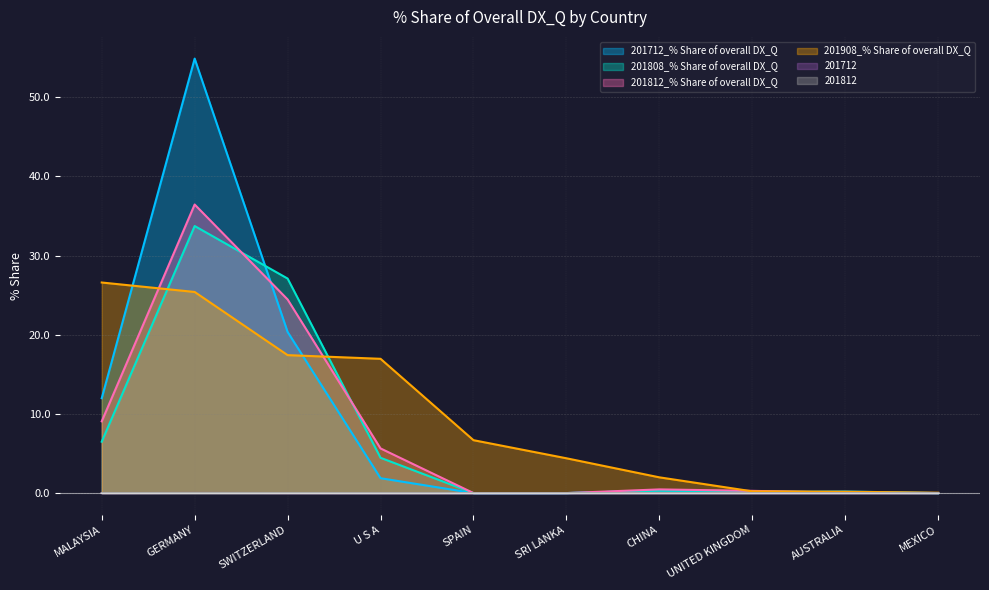

Reading left to right, what are all the values shown in this chart?

201712_% Share of overall DX_Q: 12.0	54.9	20.4	1.9	0.0	0.0	0.3	0.1	0.2	0.0
201808_% Share of overall DX_Q: 6.5	33.7	27.1	4.5	0.0	0.0	0.3	0.2	0.1	0.0
201812_% Share of overall DX_Q: 9.1	36.5	24.5	5.6	0.0	0.0	0.5	0.3	0.1	0.0
201908_% Share of overall DX_Q: 26.6	25.4	17.4	17.0	6.7	4.4	2.0	0.2	0.2	0.0
201712: 0.0	0.0	0.0	0.0	0.0	0.0	0.0	0.0	0.0	0.0
201812: 0.0	0.0	0.0	0.0	0.0	0.0	0.0	0.0	0.0	0.0